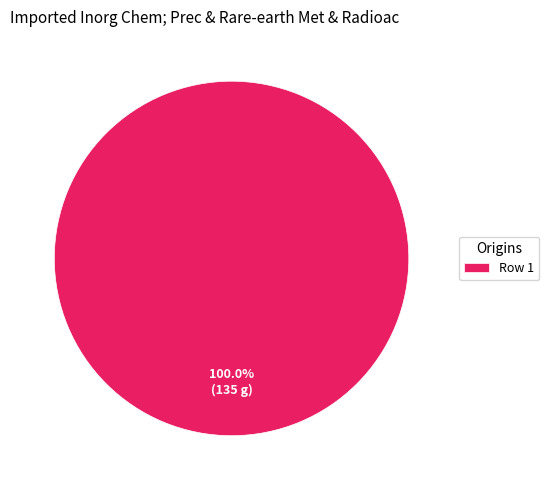

Does Row 1 account for over 50% of the chart?

Yes